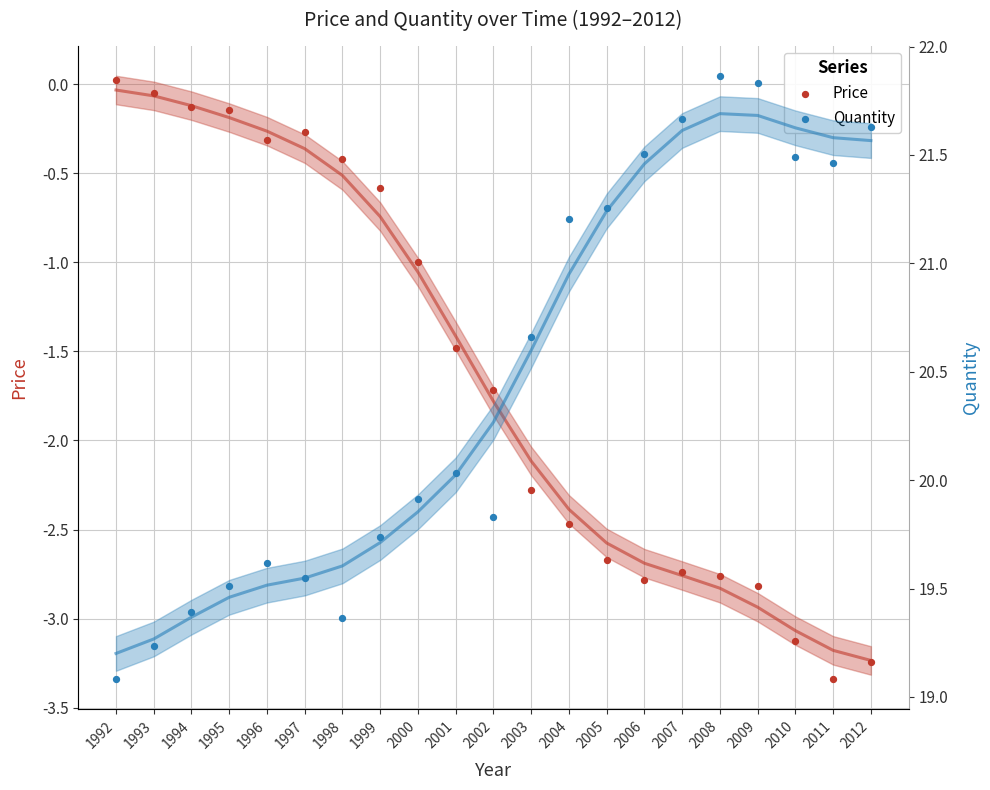

What are all the series names shown in the legend?

Price, Quantity